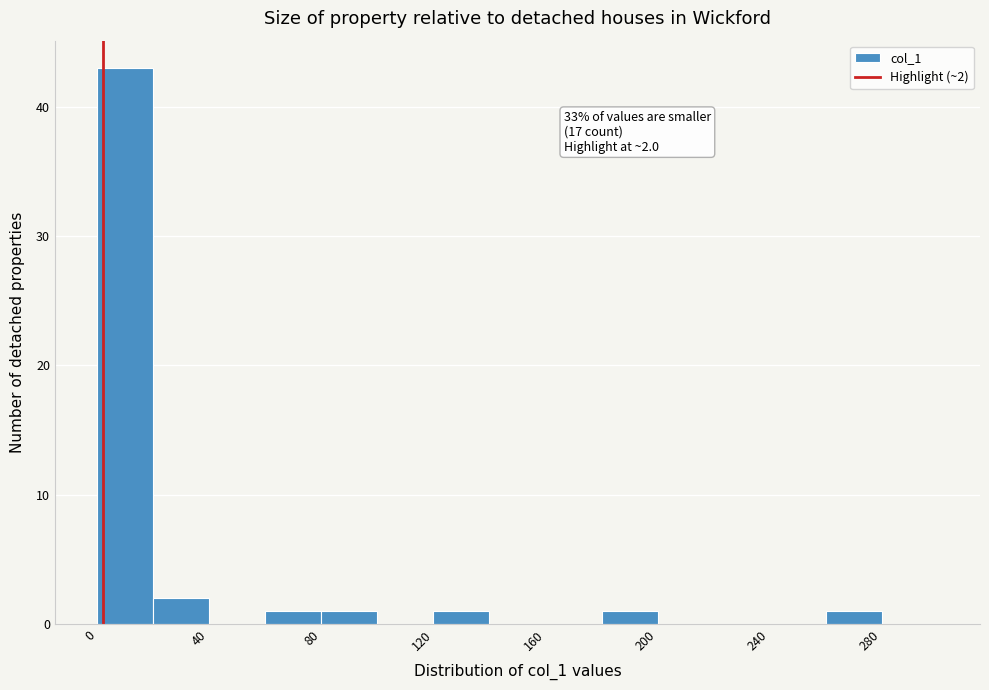

Over which range of the x-axis is the bar tallest?

0 to 20